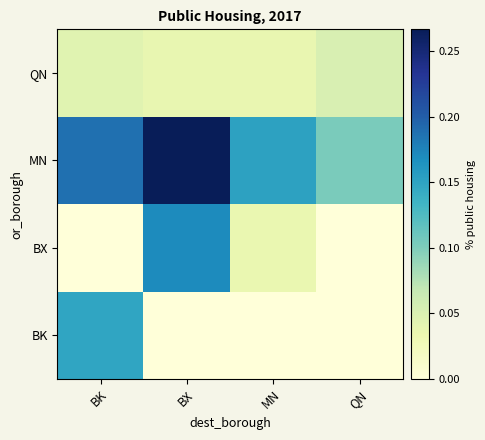

What is the greatest value displayed?

0.3